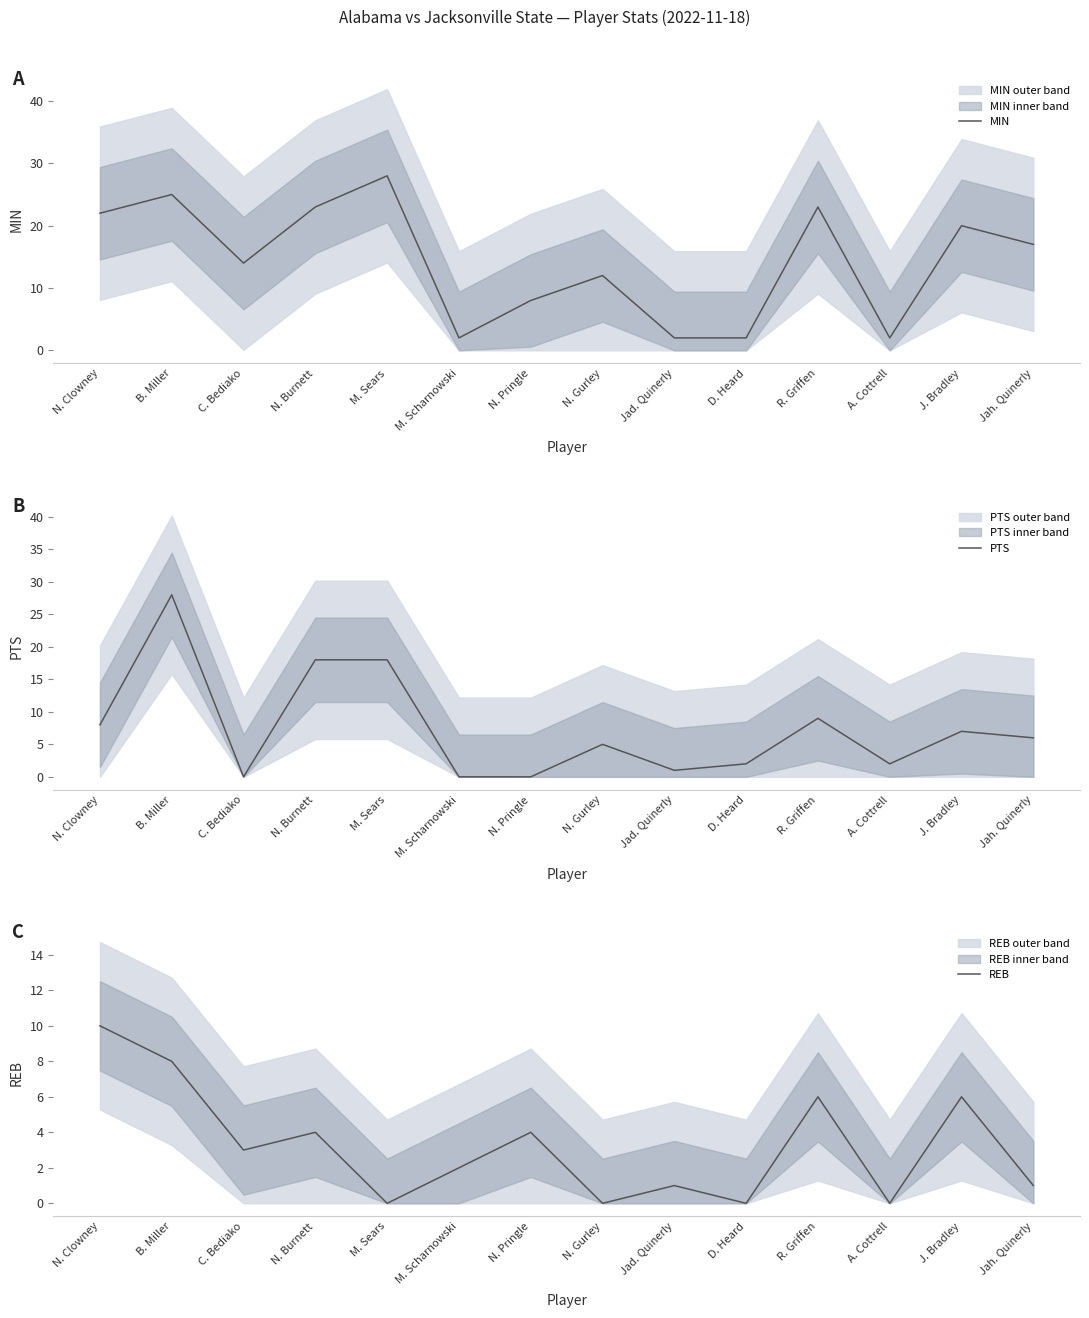

Which has a higher value, M. Scharnowski or J. Bradley?

J. Bradley